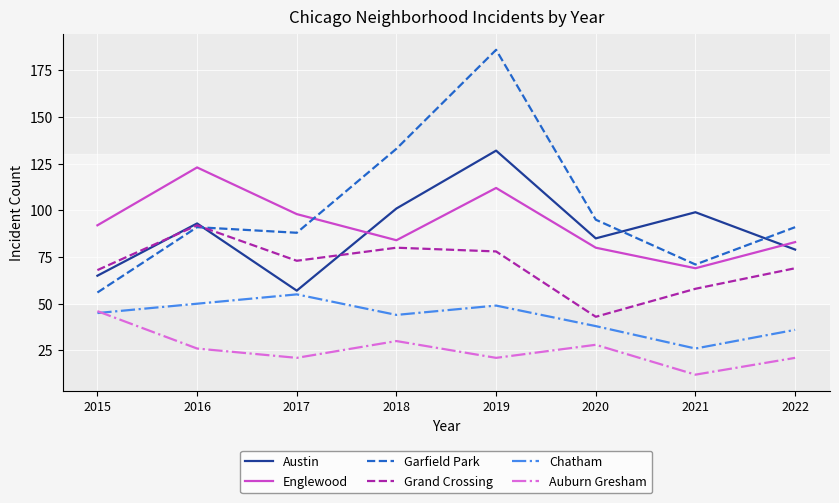

What is the greatest value displayed?

186